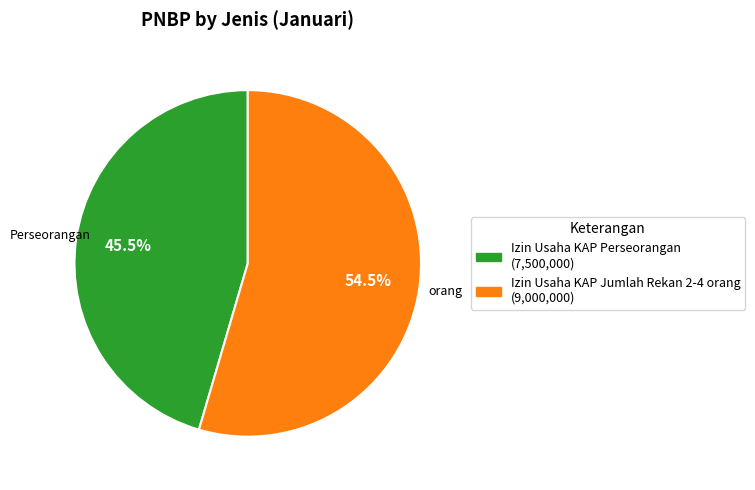

Between Izin Usaha KAP Jumlah Rekan 2-4 orang (9,000,000) and Izin Usaha KAP Perseorangan (7,500,000), which is larger?

Izin Usaha KAP Jumlah Rekan 2-4 orang (9,000,000)